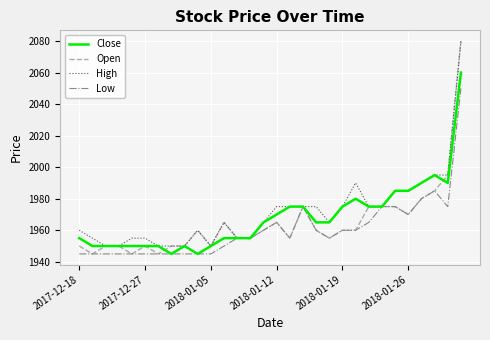

What is the minimum value shown in the chart?

1945